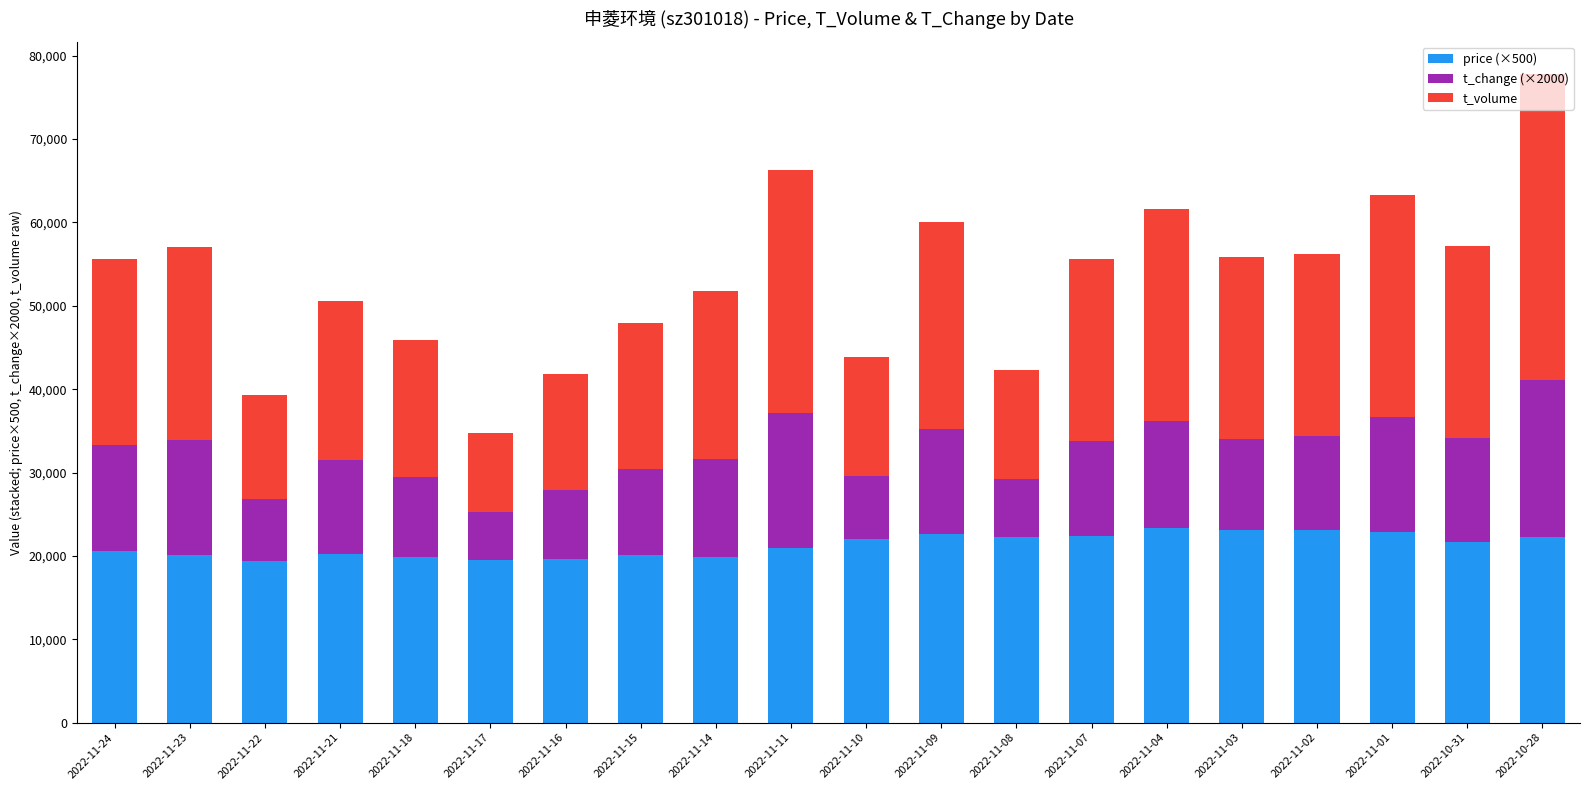

What is the difference between the maximum and minimum values in the price (×500) series?

4030